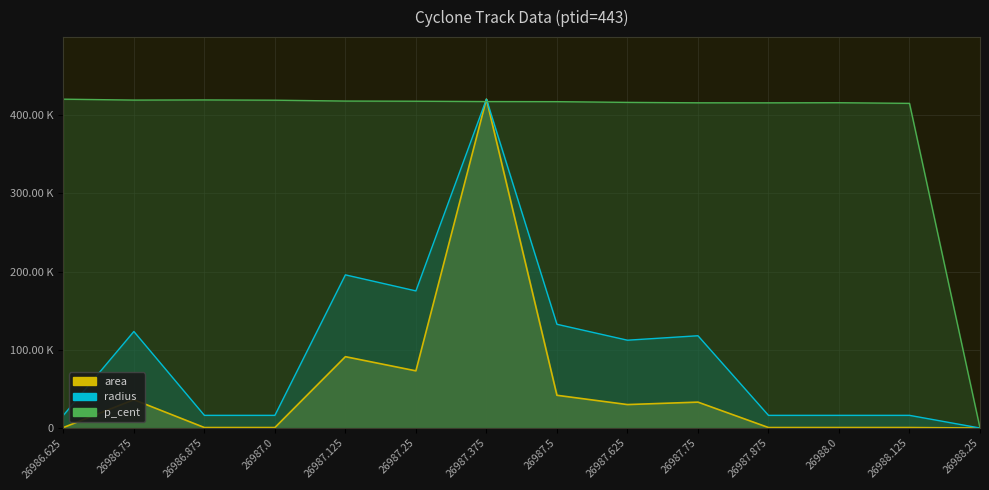

Count the number of data series in this chart.

3